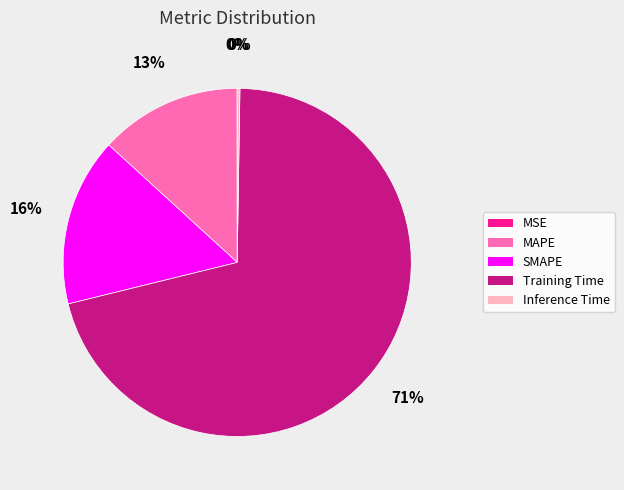

Is there any slice that represents more than half of the pie?

Yes